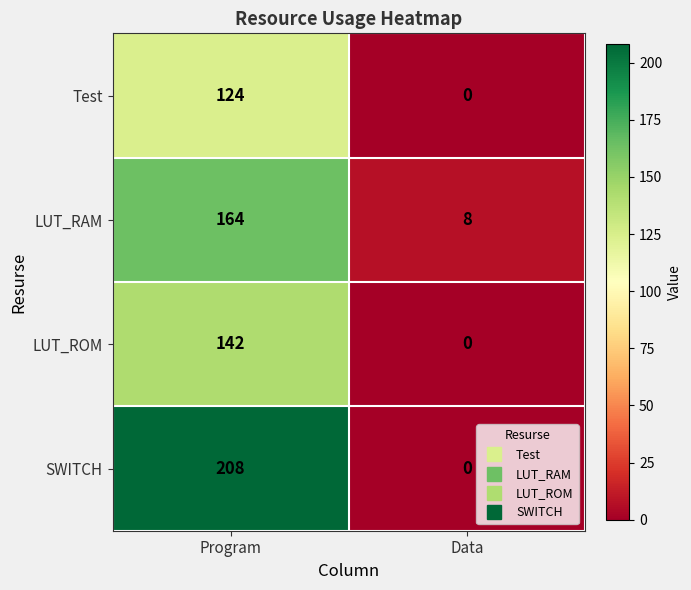

What is the approximate value of Test at Program, to the nearest 10?

120